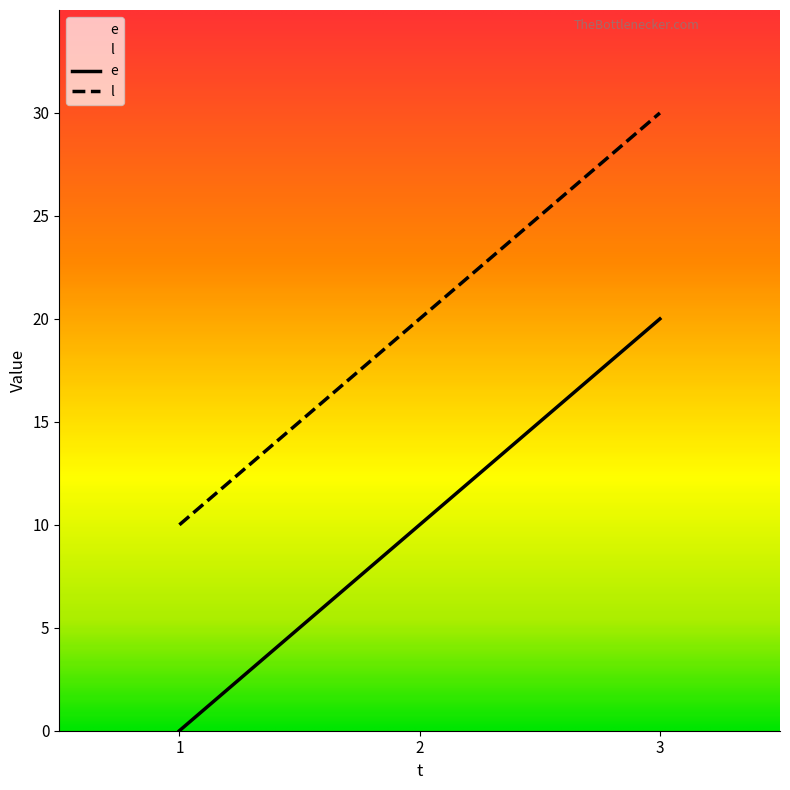

Which series has the largest total across all categories?

l